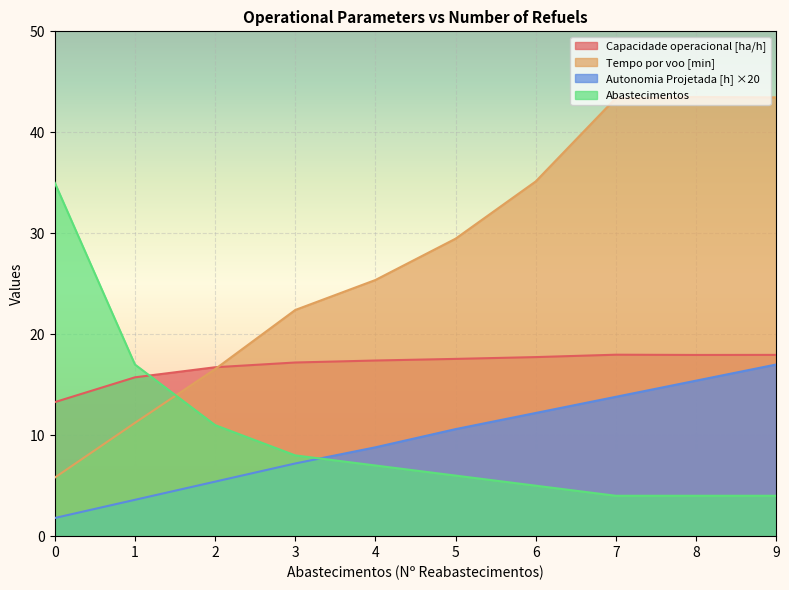

Reading right to left, list all the values displayed in this chart.

Capacidade operacional [ha/h]: 18.0	17.9	18.0	17.7	17.6	17.4	17.2	16.7	15.7	13.3
Tempo por voo [min]: 43.5	43.5	43.4	35.1	29.5	25.4	22.4	16.5	11.2	5.8
Autonomia Projetada [h]: 17.0	15.4	13.8	12.2	10.6	8.8	7.2	5.4	3.6	1.8
Abastecimentos: 4.0	4.0	4.0	5.0	6.0	7.0	8.0	11.0	17.0	35.0